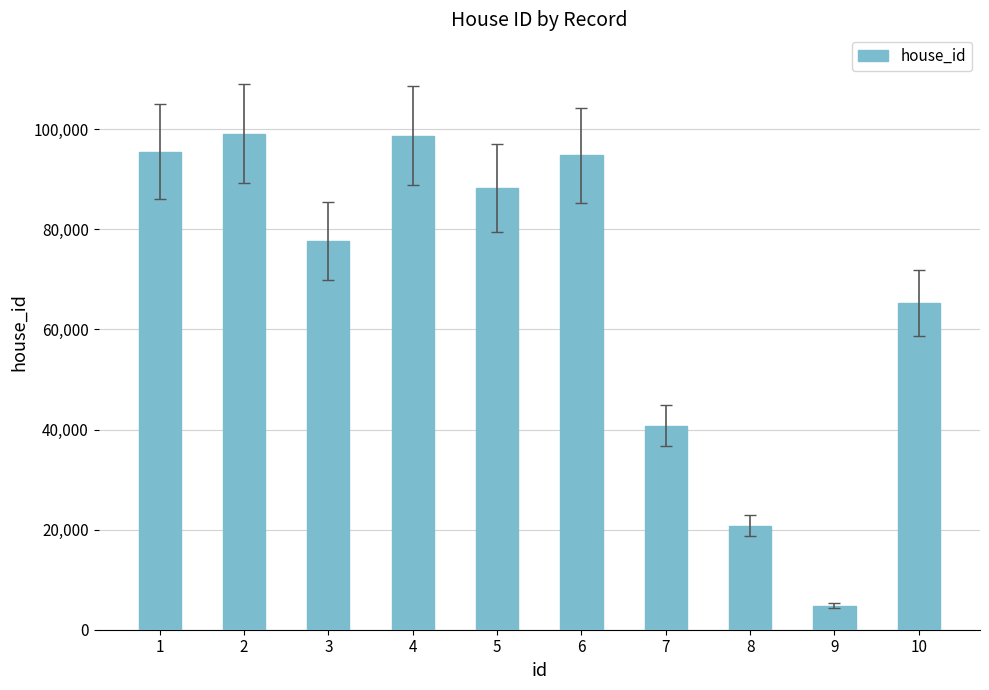

What is the difference between the maximum and minimum values?

94357